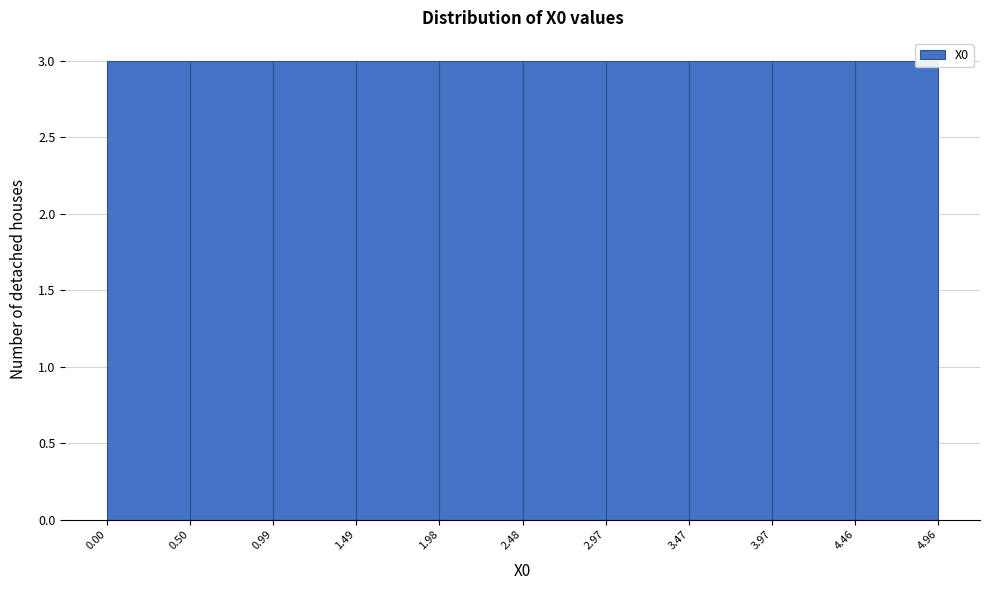

Reading left to right, transcribe this chart: for each bar, give the range it covers on the x-axis and its height. The values are not printed on the chart, so give them approximately, as read against the axis.

0.00 to 0.50: 3
0.50 to 0.99: 3
0.99 to 1.49: 3
1.49 to 1.98: 3
1.98 to 2.48: 3
2.48 to 2.97: 3
2.97 to 3.47: 3
3.47 to 3.97: 3
3.97 to 4.46: 3
4.46 to 4.96: 3